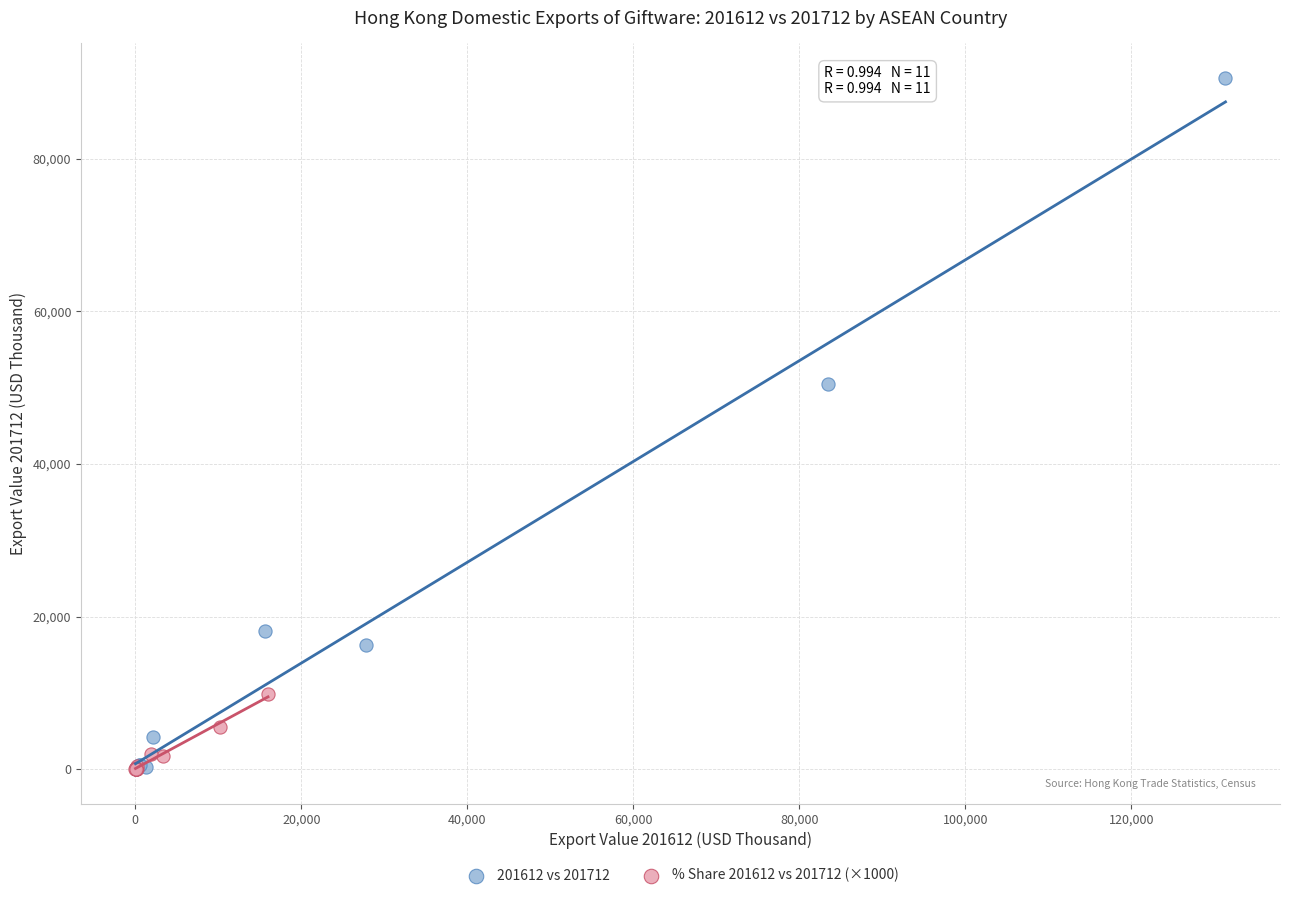

Which series contains the highest Y value?

201612 vs 201712